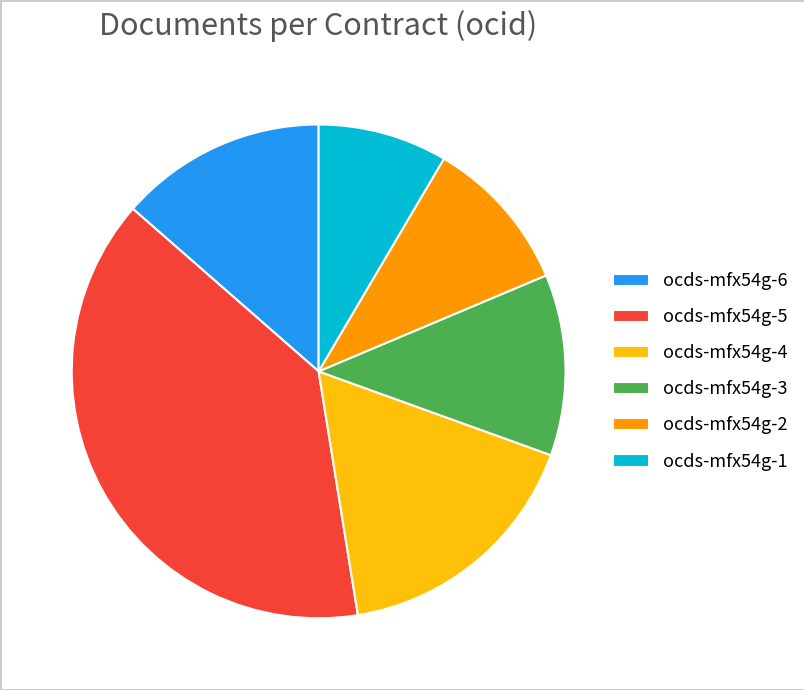

Count the number of slices in the pie.

6